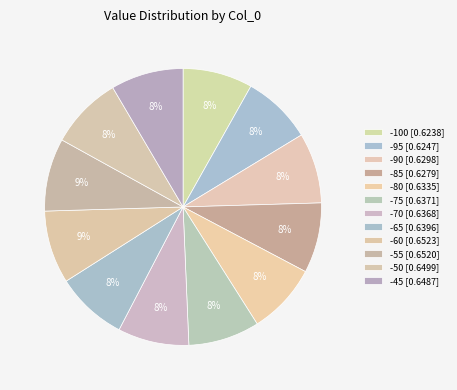

The -55 slice represents 9% of the pie. True or false?

True